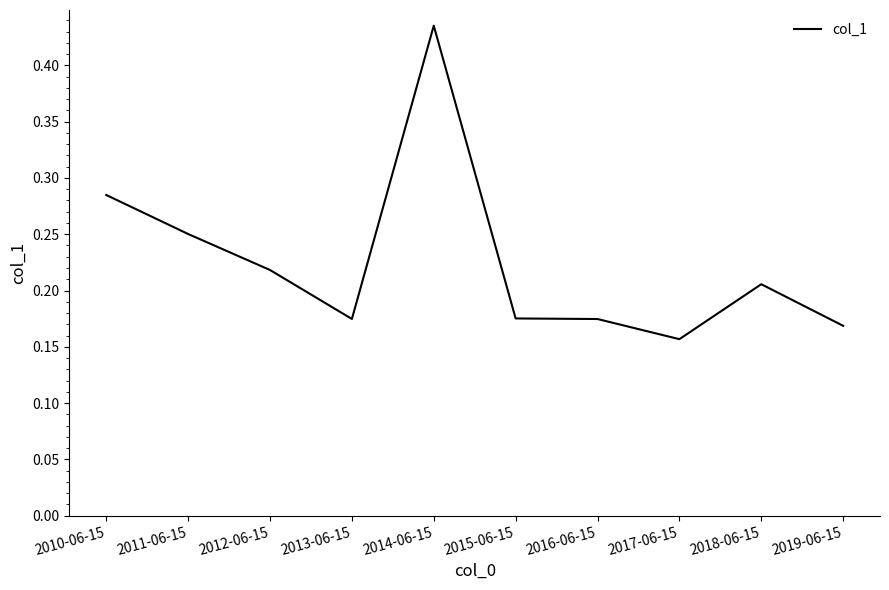

The chart shows a value of 0.4 at 2011-06-15. True or false?

False